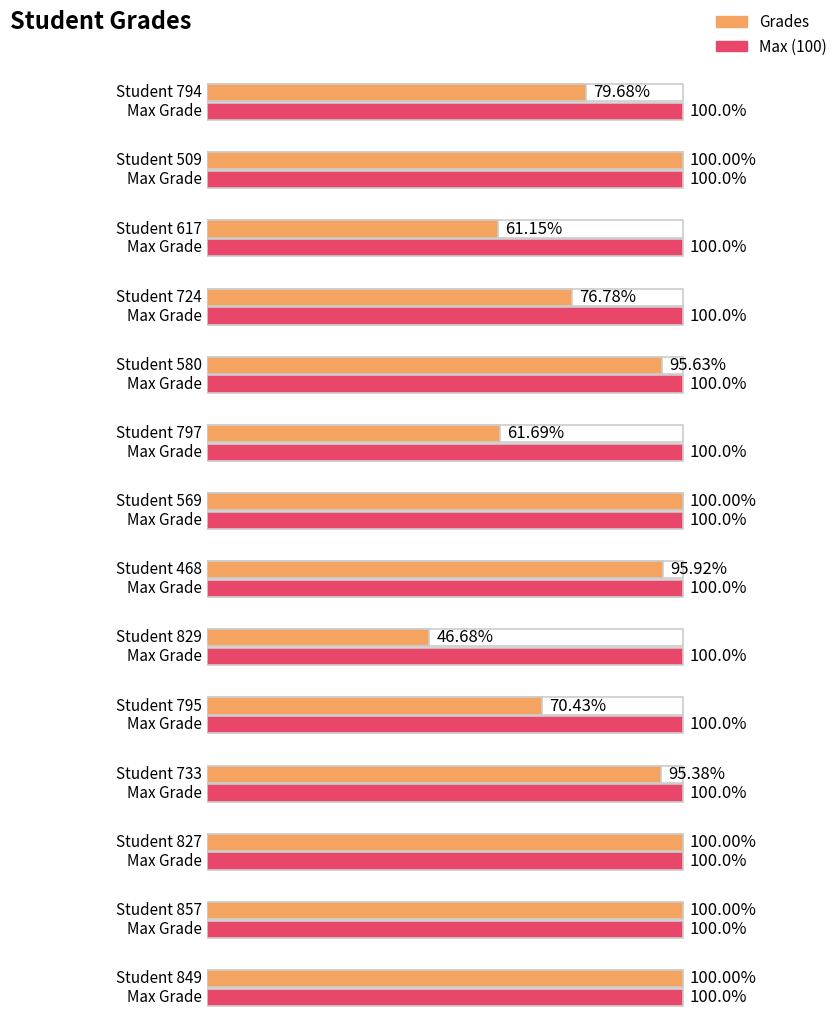

List the labels in order of value, largest first.

509, 569, 827, 857, 849, 468, 580, 733, 794, 724, 795, 797, 617, 829